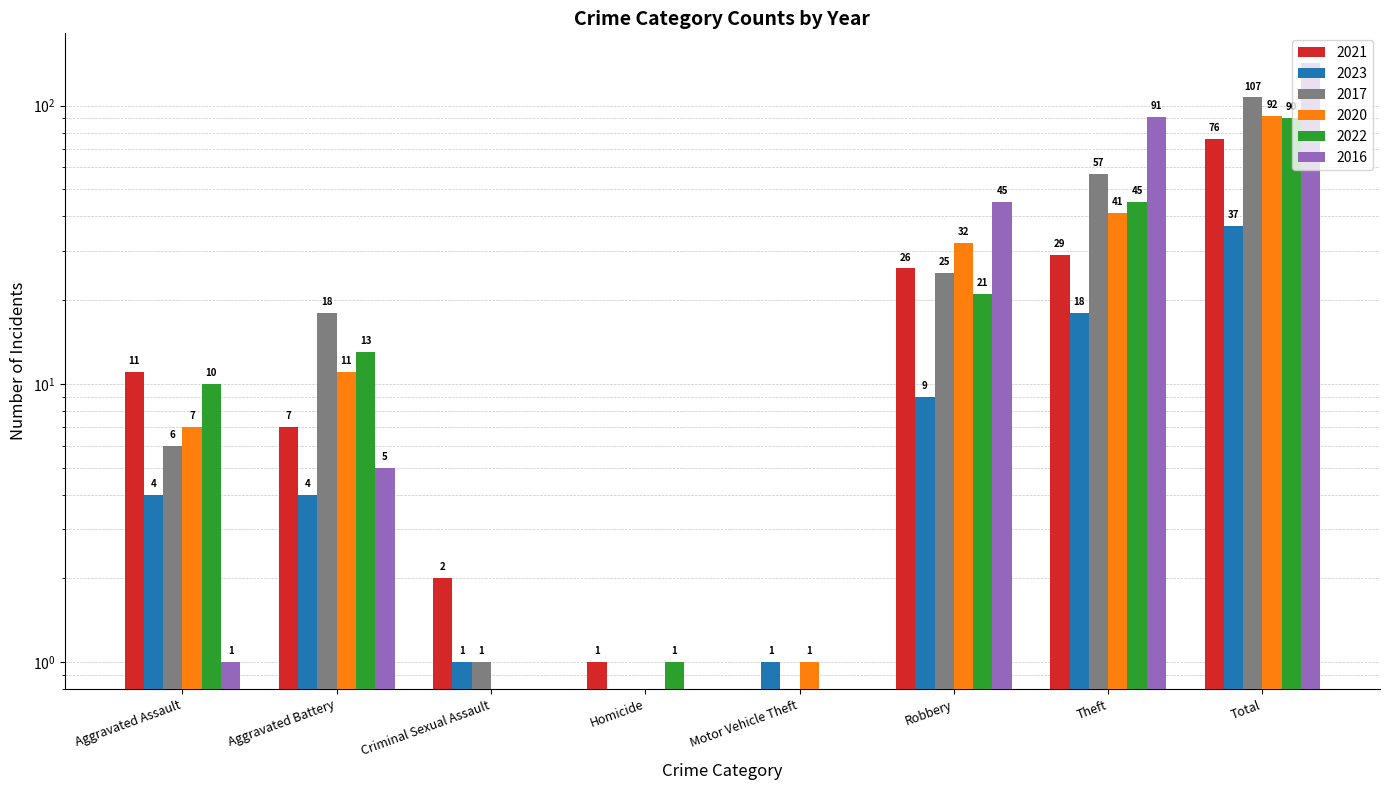

Reading left to right, transcribe all the data shown in this chart.

2021: Aggravated Assault=11	Aggravated Battery=7	Criminal Sexual Assault=2	Homicide=1	Motor Vehicle Theft=0	Robbery=26	Theft=29	Total=76
2023: Aggravated Assault=4	Aggravated Battery=4	Criminal Sexual Assault=1	Homicide=0	Motor Vehicle Theft=1	Robbery=9	Theft=18	Total=37
2017: Aggravated Assault=6	Aggravated Battery=18	Criminal Sexual Assault=1	Homicide=0	Motor Vehicle Theft=0	Robbery=25	Theft=57	Total=107
2020: Aggravated Assault=7	Aggravated Battery=11	Criminal Sexual Assault=0	Homicide=0	Motor Vehicle Theft=1	Robbery=32	Theft=41	Total=92
2022: Aggravated Assault=10	Aggravated Battery=13	Criminal Sexual Assault=0	Homicide=1	Motor Vehicle Theft=0	Robbery=21	Theft=45	Total=90
2016: Aggravated Assault=1	Aggravated Battery=5	Criminal Sexual Assault=0	Homicide=0	Motor Vehicle Theft=0	Robbery=45	Theft=91	Total=142